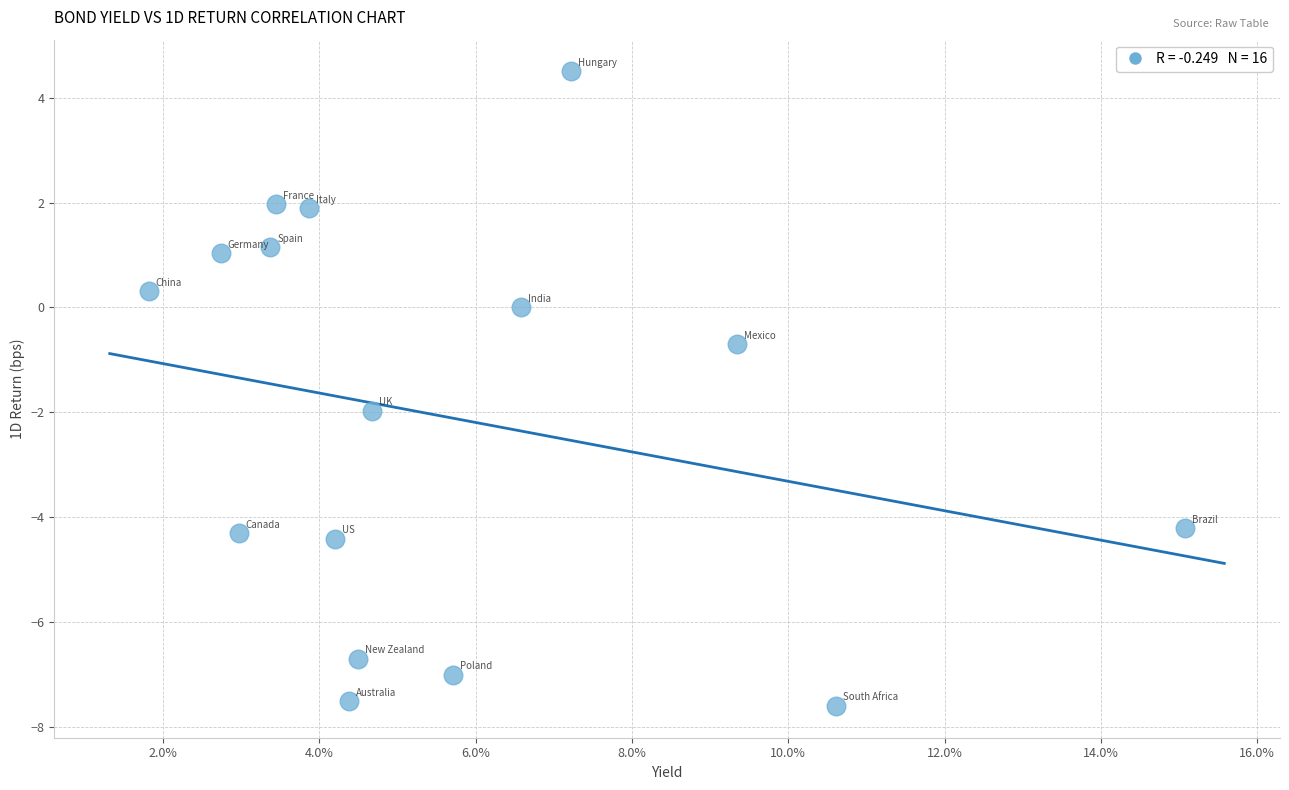

What Y value in the scatter plot is closest to -1?

-0.7